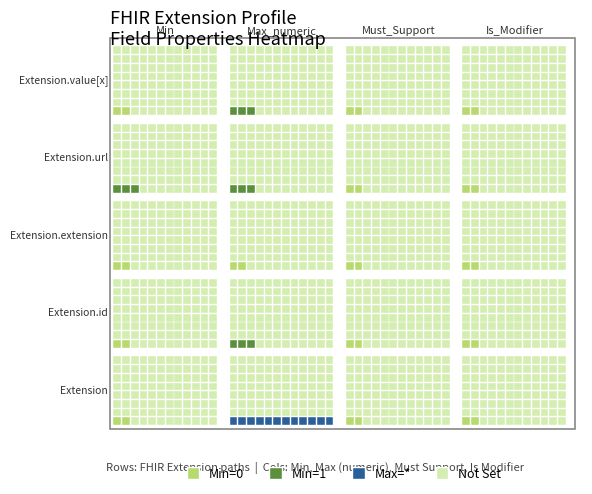

Rank the series by their maximum value, from lowest to highest.

Extension, Extension.id, Extension.extension, Extension.value[x], Extension.url